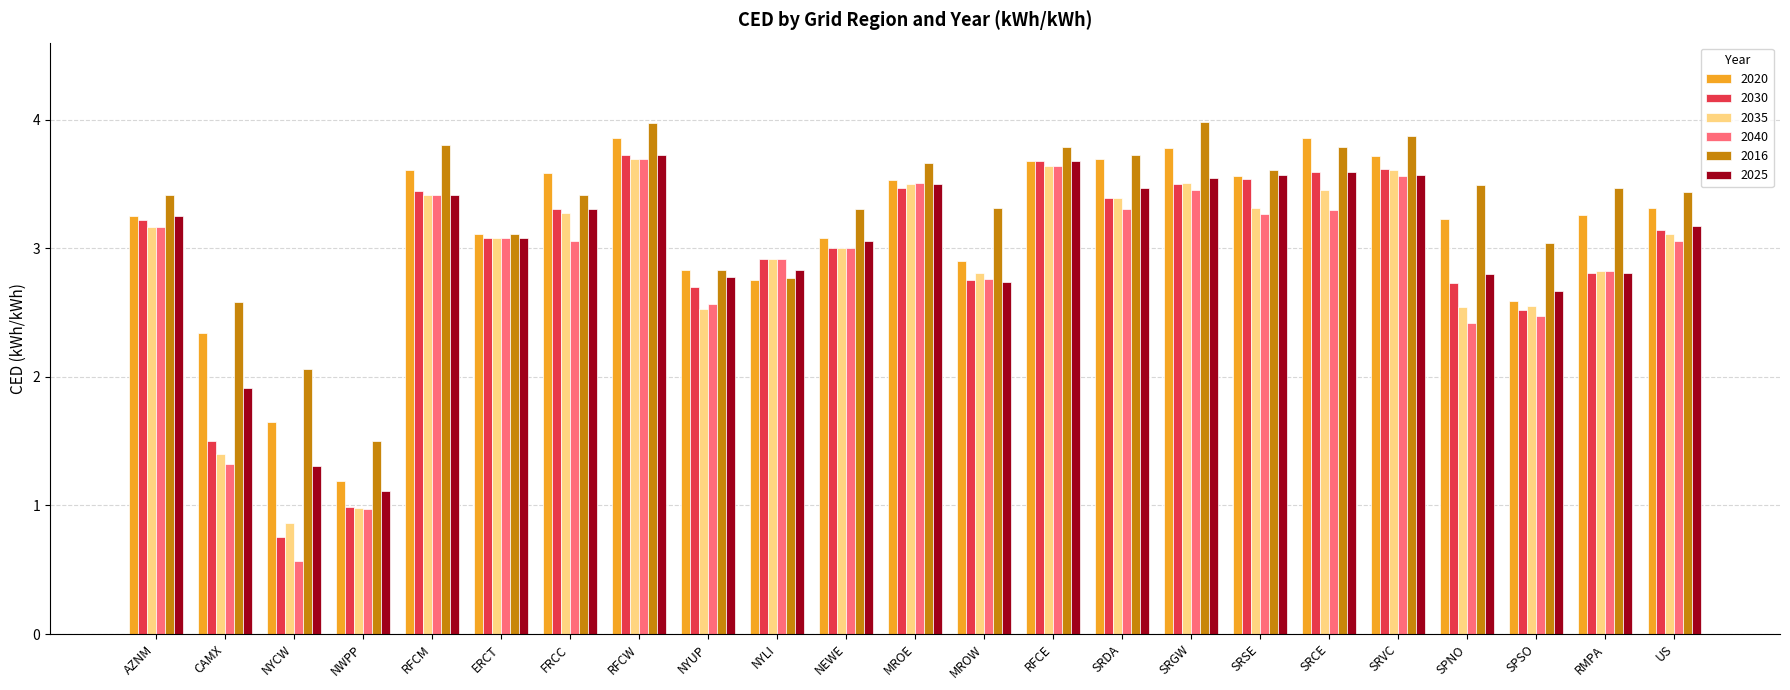

What is the spread (max minus min) of values at SPNO?

1.1